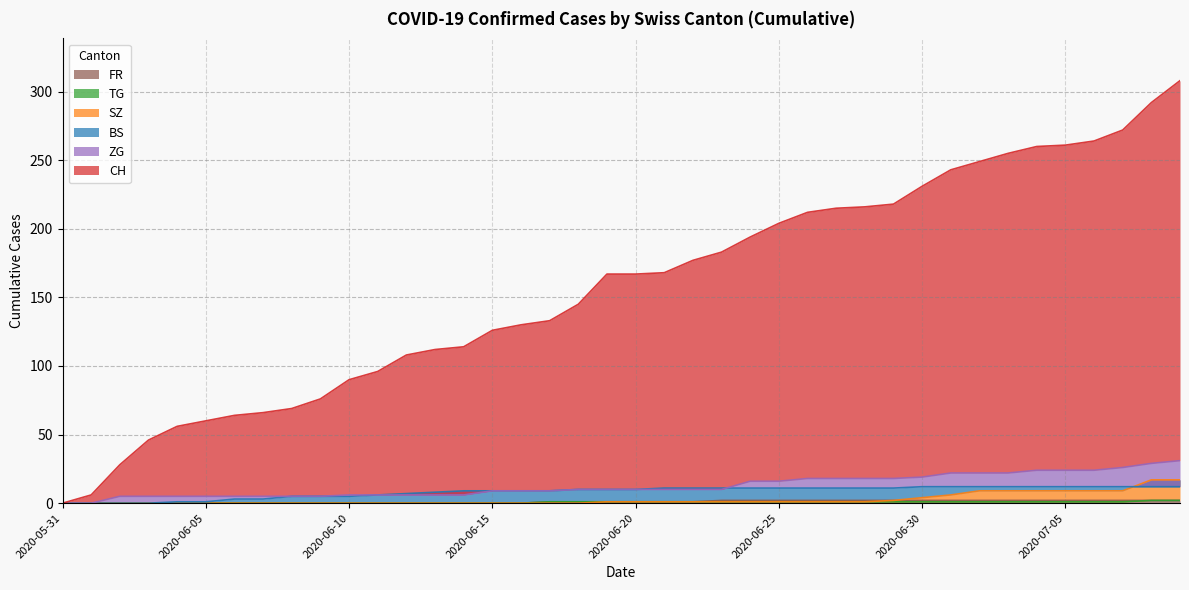

What are all the series names shown in the legend?

CH, BS, SZ, TG, ZG, FR